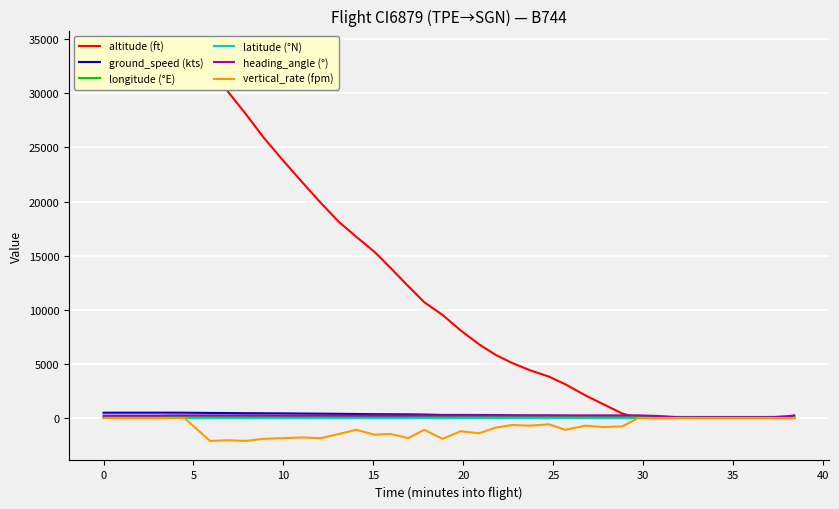

What is the label of the 37th point from the right?

10